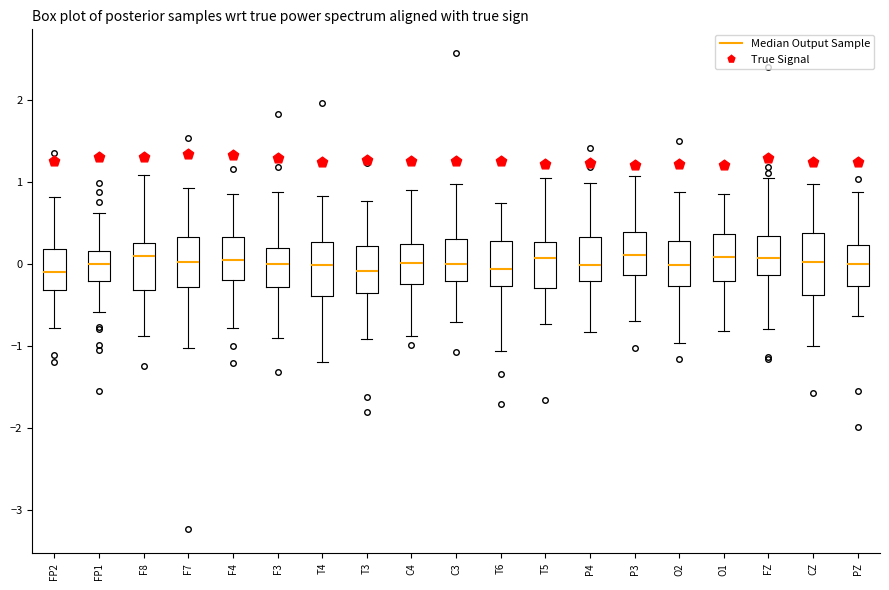

Reading left to right, read every box against the y-axis: the position of its median line, the range the box covers, and the ends of its whiskers. The values are not printed on the chart, so give them approximately, as read against the axis.

FP2: median -0.1, box -0.3 to 0.2, whiskers -0.8 to 0.8
FP1: median 0.0, box -0.2 to 0.2, whiskers -0.6 to 0.6
F8: median 0.1, box -0.3 to 0.3, whiskers -0.9 to 1.1
F7: median 0.0, box -0.3 to 0.3, whiskers -1.0 to 0.9
F4: median 0.0, box -0.2 to 0.3, whiskers -0.8 to 0.9
F3: median 0.0, box -0.3 to 0.2, whiskers -0.9 to 0.9
T4: median 0.0, box -0.4 to 0.3, whiskers -1.2 to 0.8
T3: median -0.1, box -0.3 to 0.2, whiskers -0.9 to 0.8
C4: median 0.0, box -0.2 to 0.2, whiskers -0.9 to 0.9
C3: median 0.0, box -0.2 to 0.3, whiskers -0.7 to 1.0
T6: median -0.1, box -0.3 to 0.3, whiskers -1.1 to 0.7
T5: median 0.1, box -0.3 to 0.3, whiskers -0.7 to 1.1
P4: median 0.0, box -0.2 to 0.3, whiskers -0.8 to 1.0
P3: median 0.1, box -0.1 to 0.4, whiskers -0.7 to 1.1
O2: median 0.0, box -0.3 to 0.3, whiskers -1.0 to 0.9
O1: median 0.1, box -0.2 to 0.4, whiskers -0.8 to 0.9
FZ: median 0.1, box -0.1 to 0.3, whiskers -0.8 to 1.1
CZ: median 0.0, box -0.4 to 0.4, whiskers -1.0 to 1.0
PZ: median 0.0, box -0.3 to 0.2, whiskers -0.6 to 0.9